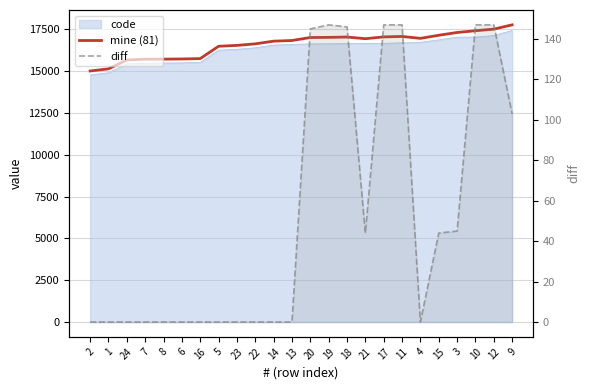

What is the approximate value of diff at 10, to the nearest 50?

150